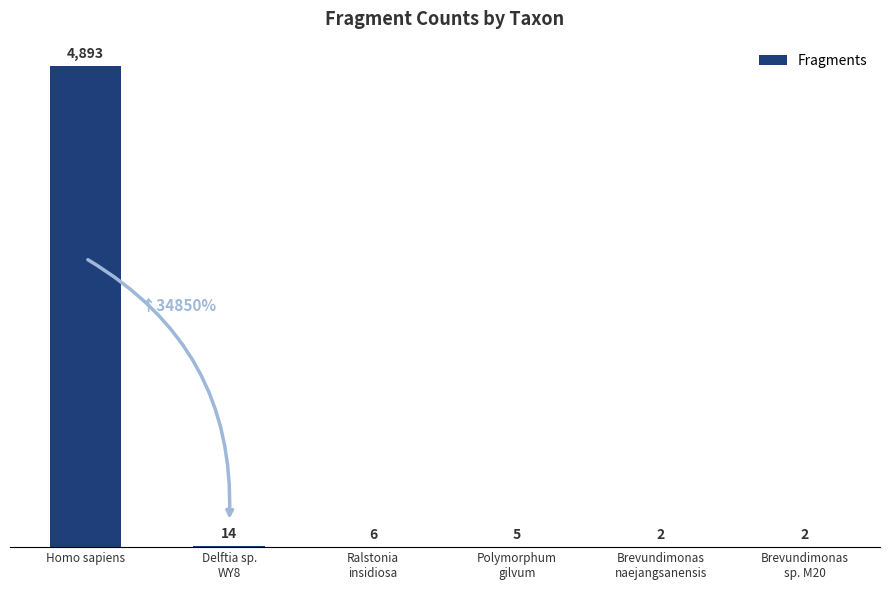

At which category does the chart reach its peak across all series?

Homo sapiens